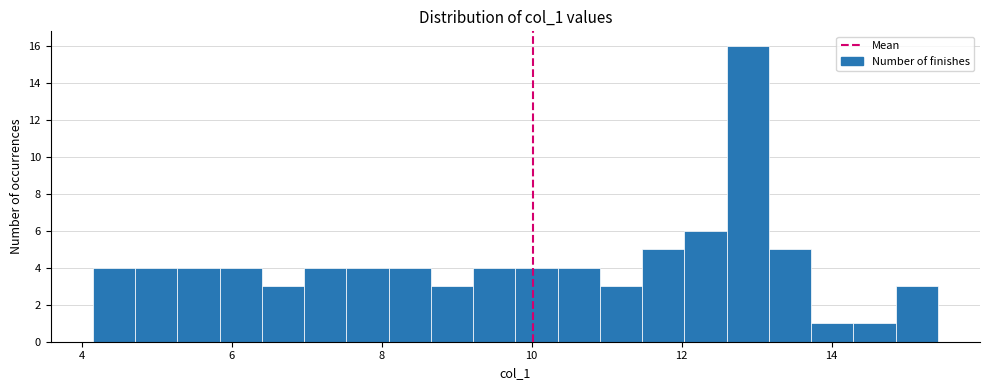

Around what value on the x-axis is the tallest bar? Give the approximate position of its centre, as read against the axis.

12.8